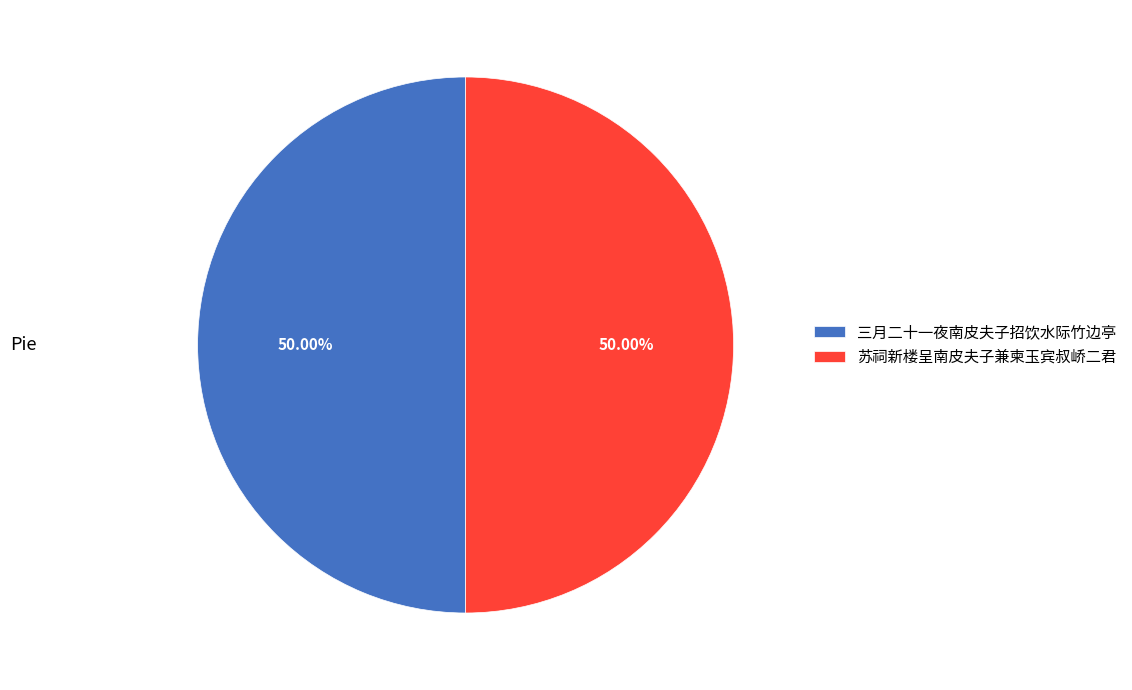

What is the ratio of the value at 苏祠新楼呈南皮夫子兼柬玉宾叔峤二君 to the value at 三月二十一夜南皮夫子招饮水际竹边亭?

1.0